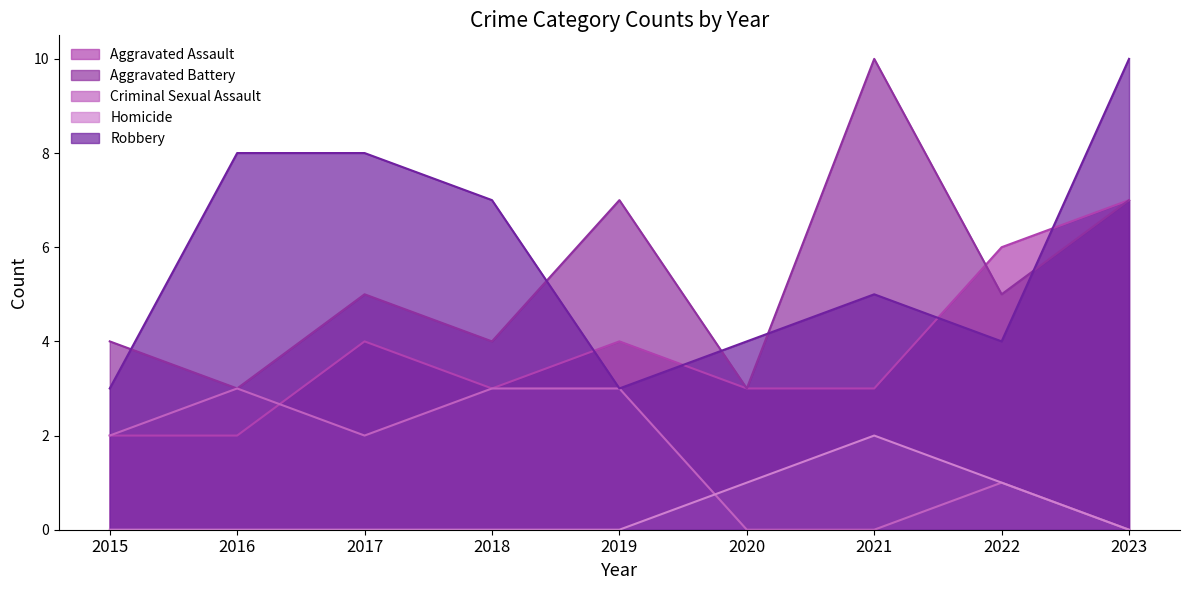

True or false: Robbery has more than 2 interior local peaks.

False